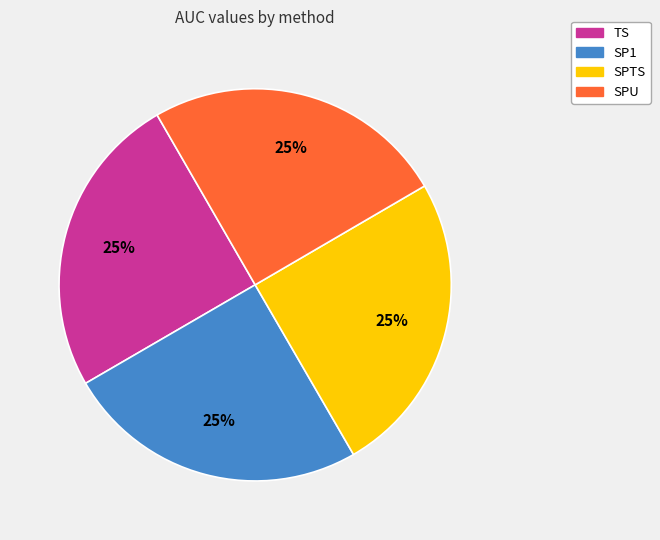

To the nearest percent, what portion does SPTS represent?

25%